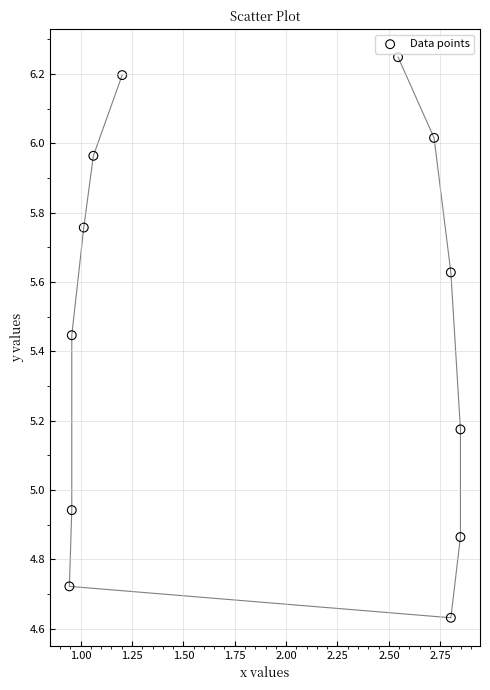

What is the range of X values (max minus min)?

1.9